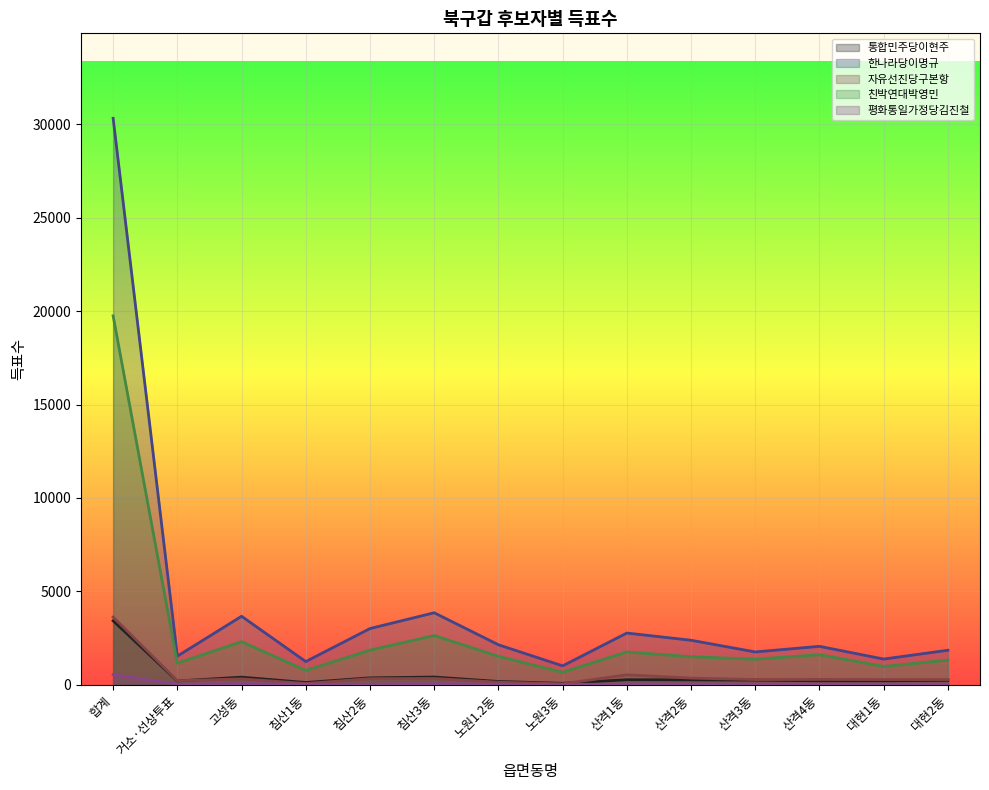

What is the value of the 친박연대박영민 point at the 8th from the left?

668